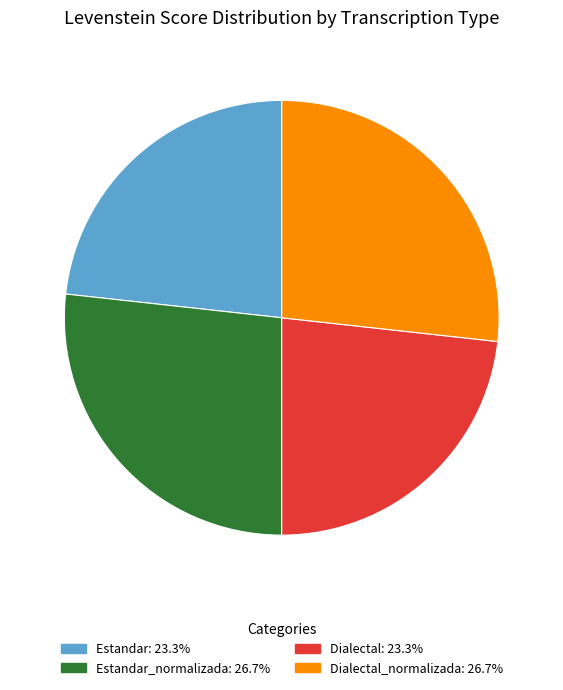

Does any single category account for the majority?

No